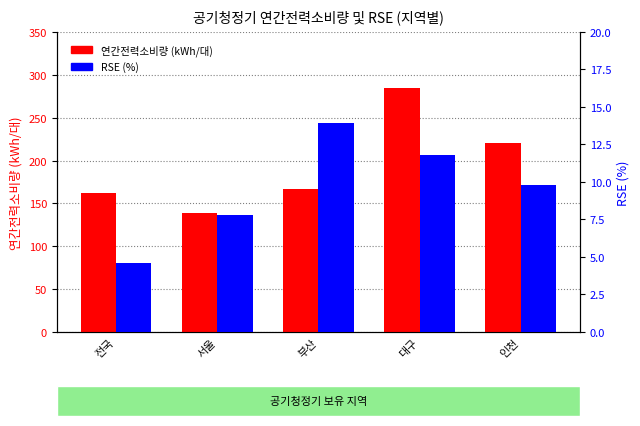

What is the label of the 2nd bar from the right?

대구